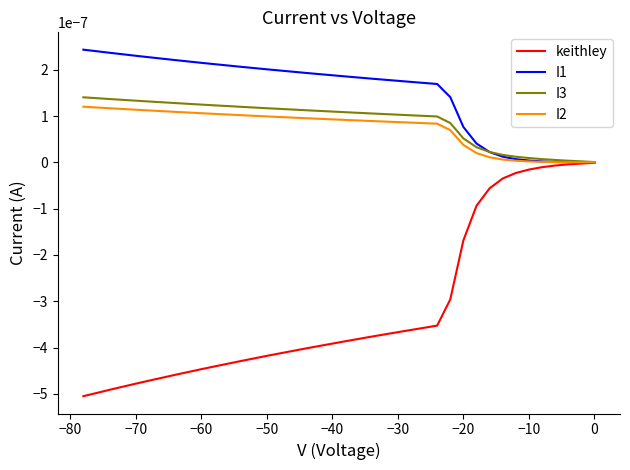

What are all the series names shown in the legend?

keithley, I1, I3, I2